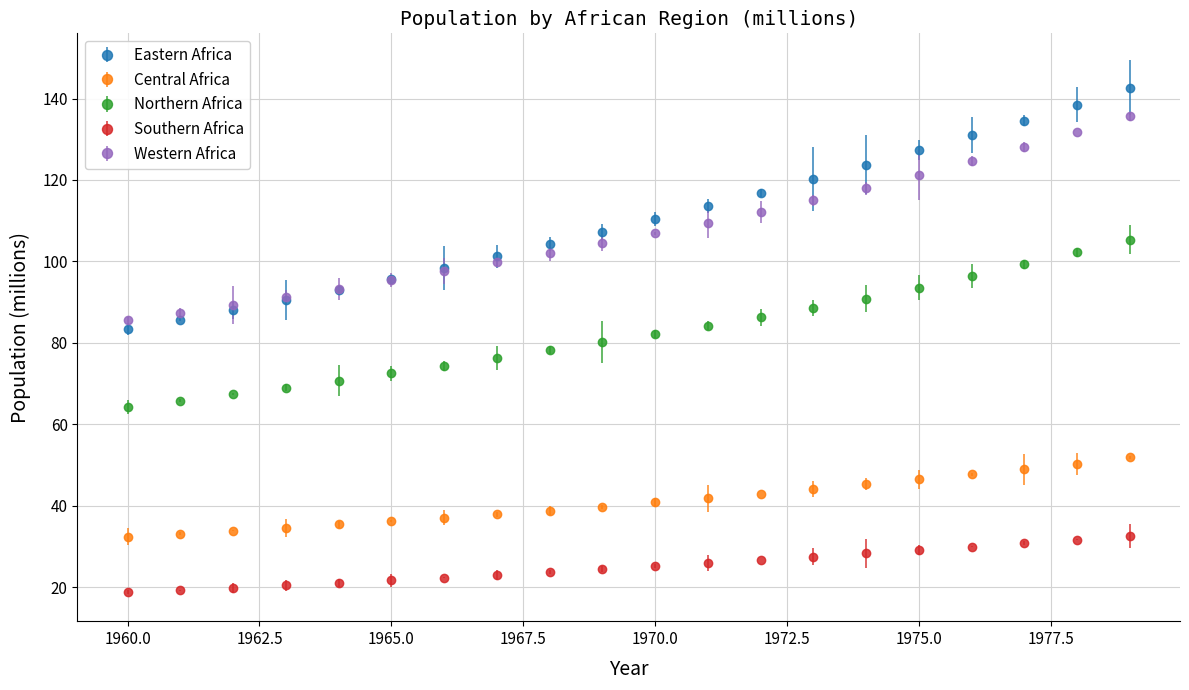

Which series has the largest range (max minus min)?

Eastern Africa